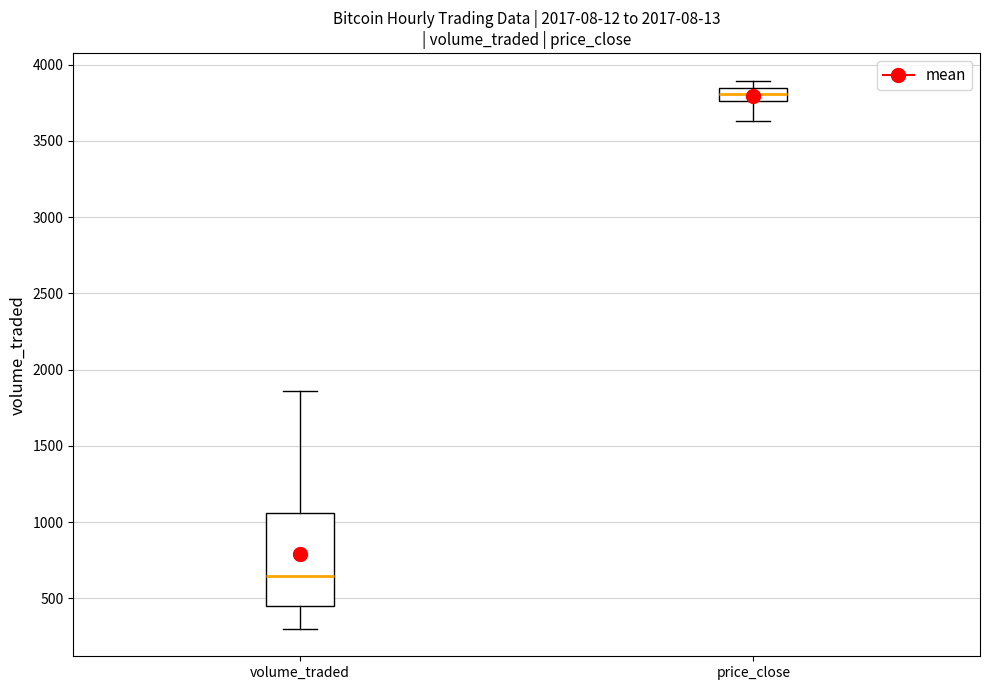

Which box has the lowest median line?

volume_traded